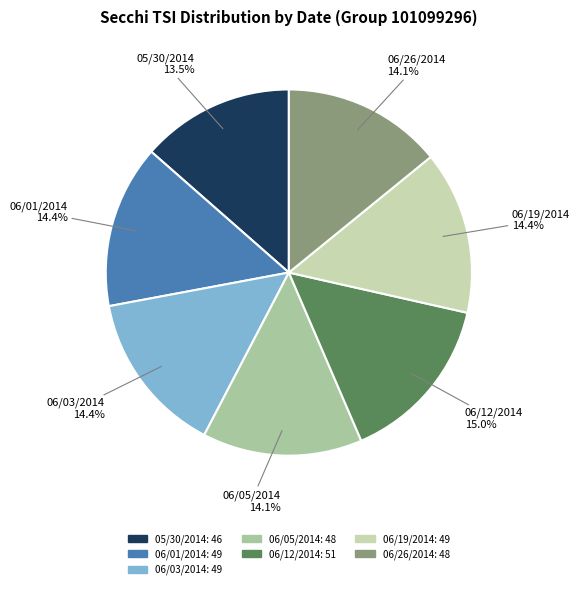

Which category has the biggest portion of the pie?

06/12/2014